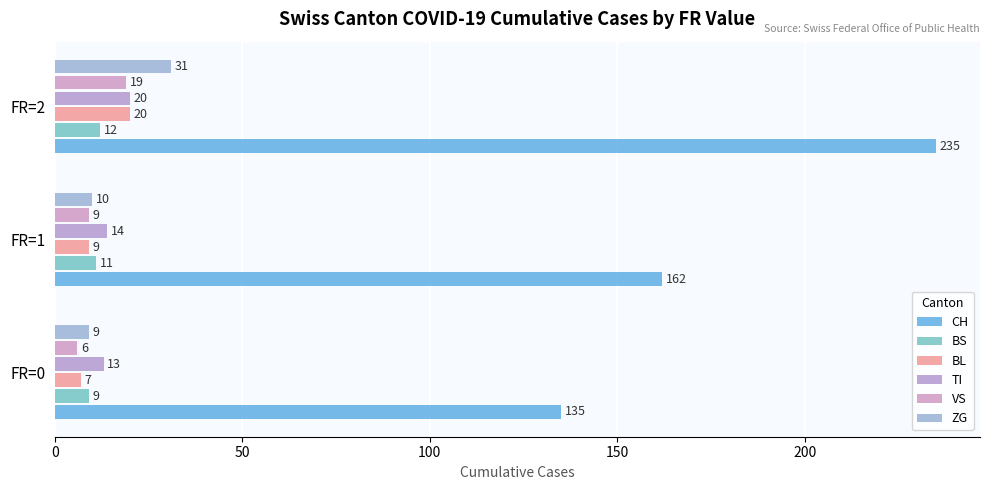

How many values in the BS series are below 11?

1